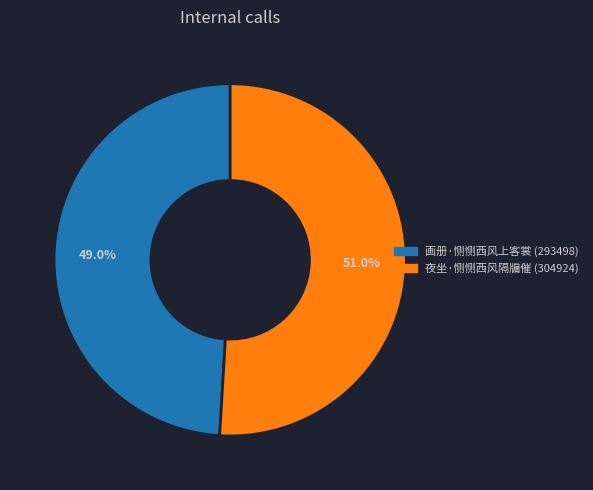

Is it true that 画册·恻恻西风上客裳 is 49% of the pie?

True